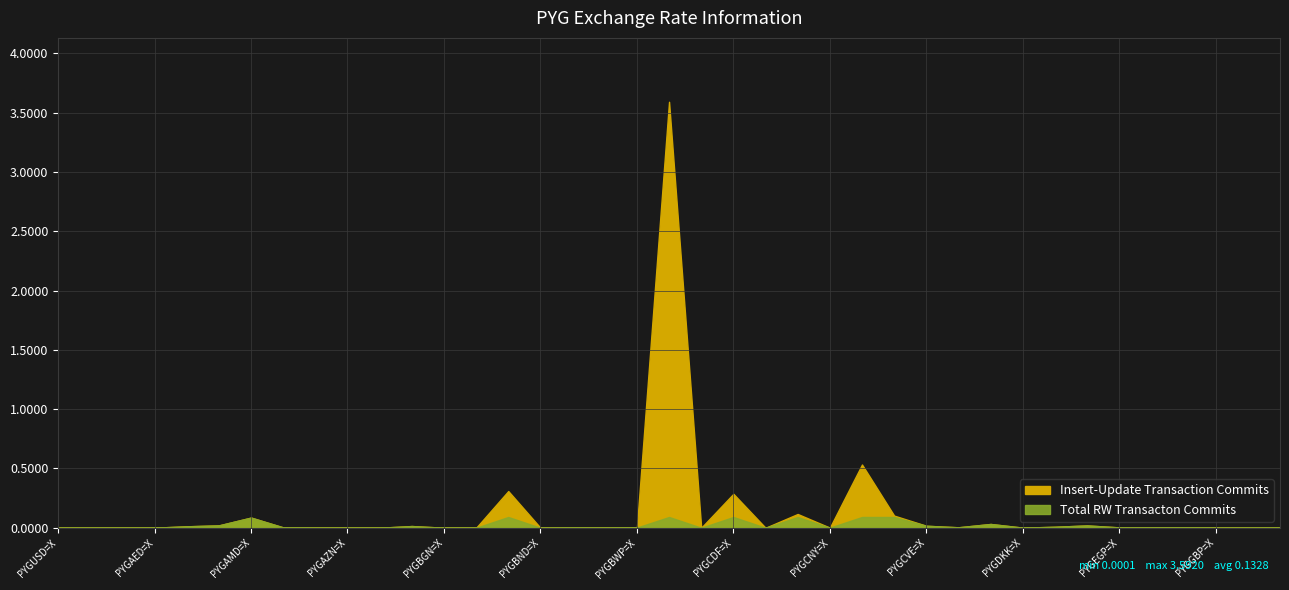

Which label corresponds to the largest value in the chart?

PYGBYR=X